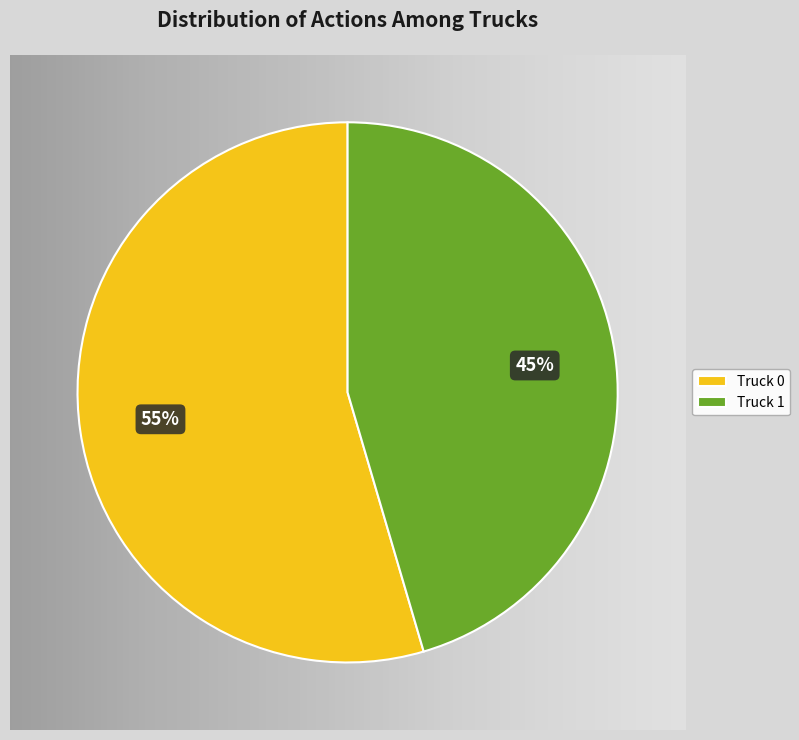

Which has a higher value, Truck 0 or Truck 1?

Truck 0